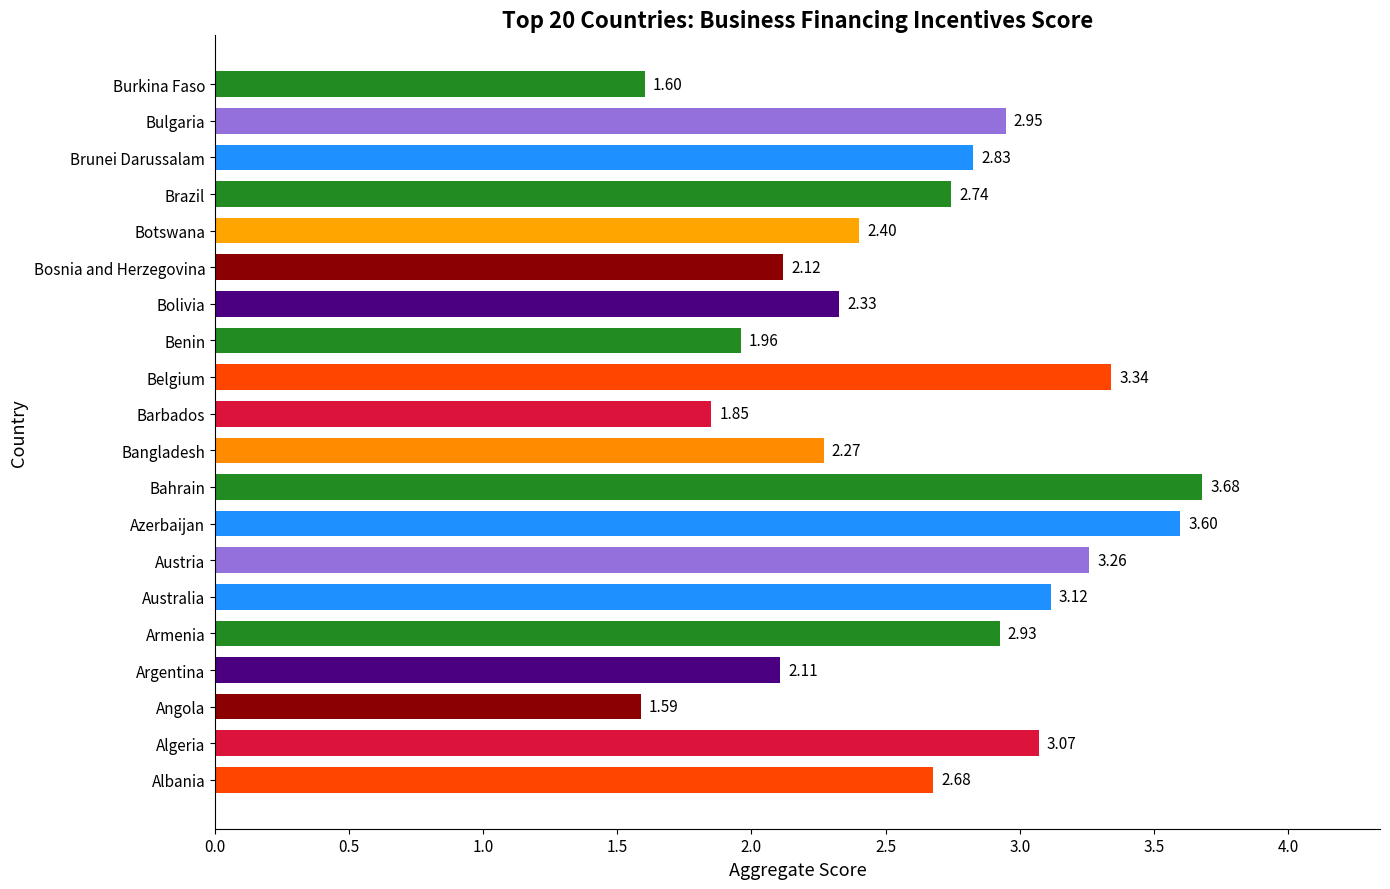

List the labels in order of value, smallest first.

Angola, Burkina Faso, Barbados, Benin, Argentina, Bosnia and Herzegovina, Bangladesh, Bolivia, Botswana, Albania, Brazil, Brunei Darussalam, Armenia, Bulgaria, Algeria, Australia, Austria, Belgium, Azerbaijan, Bahrain